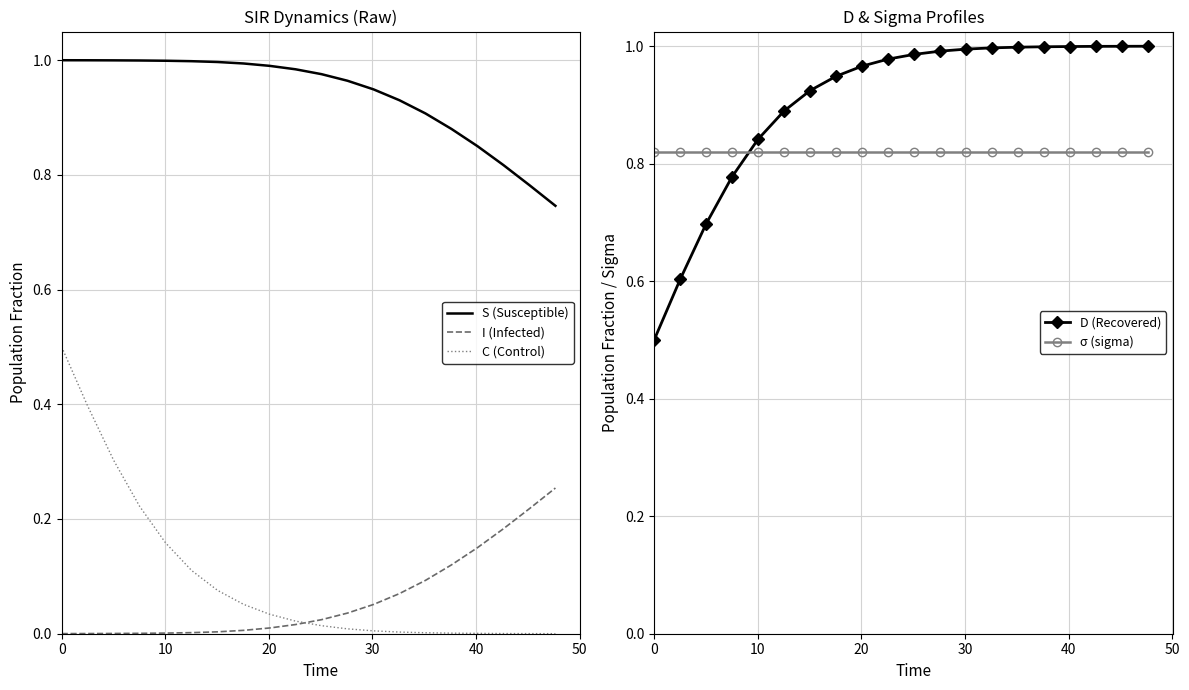

Which series ends up on top after the final intersection of D (Recovered) and σ (sigma)?

D (Recovered)